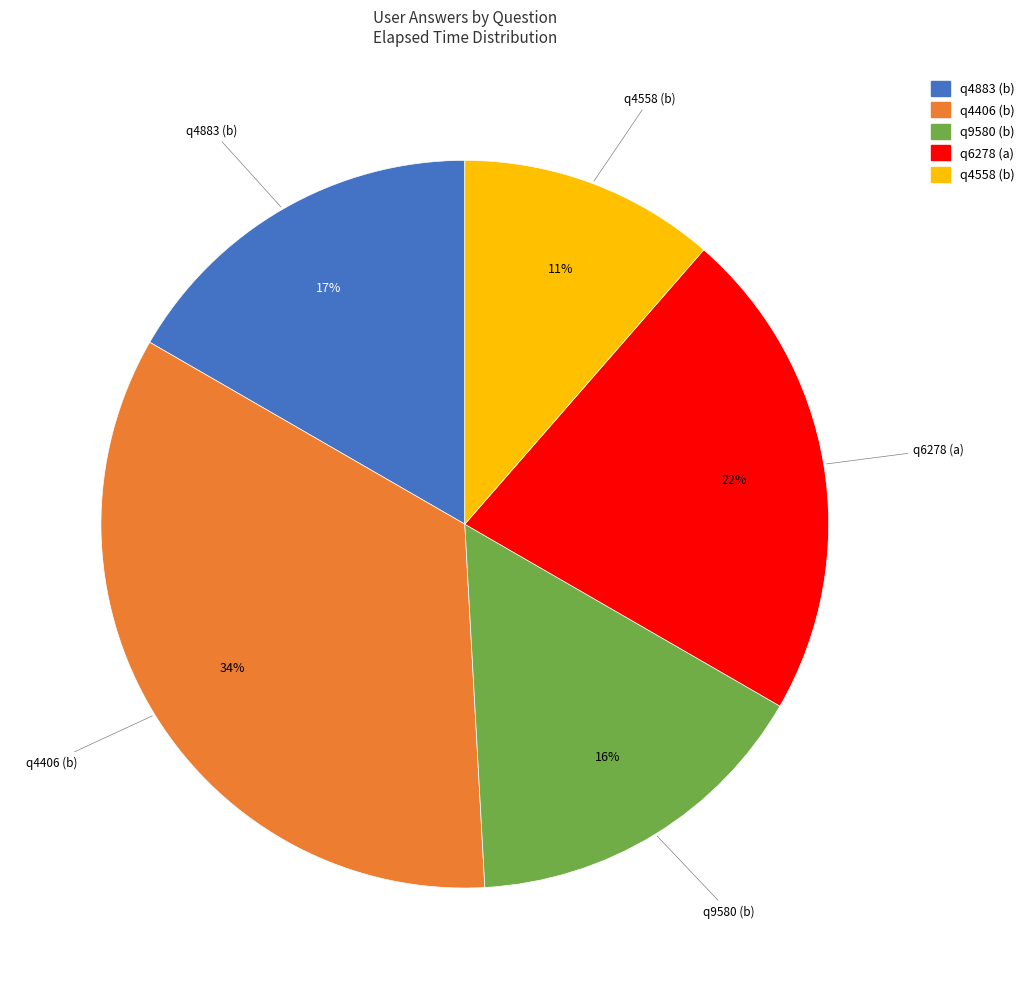

Which category has the smallest portion of the pie?

q4558 (b)